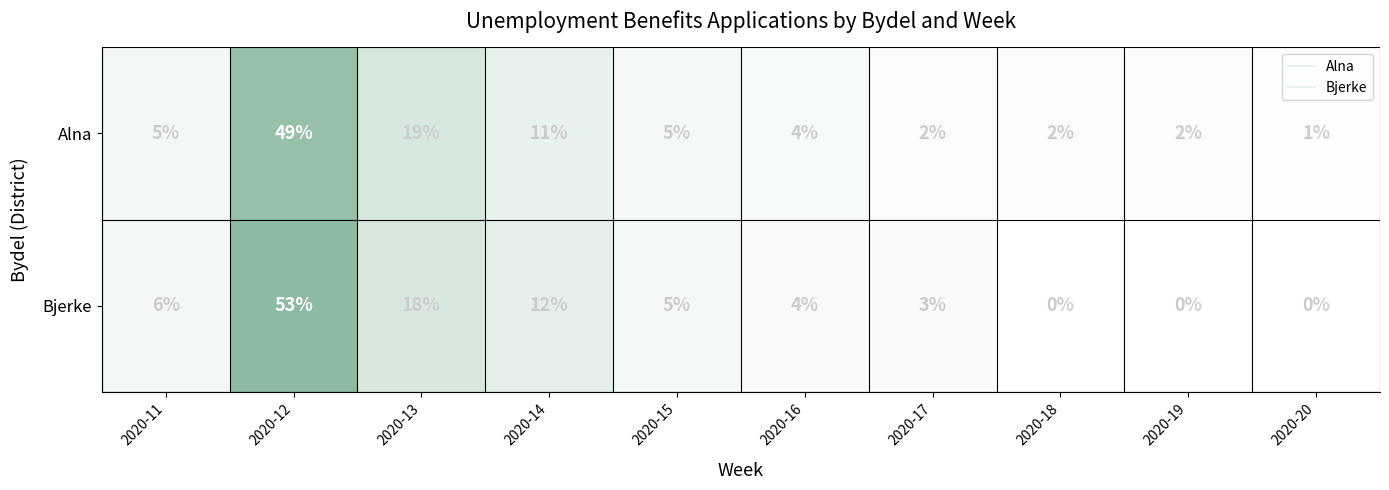

Where is Bjerke nearest to the value 26?

2020-13